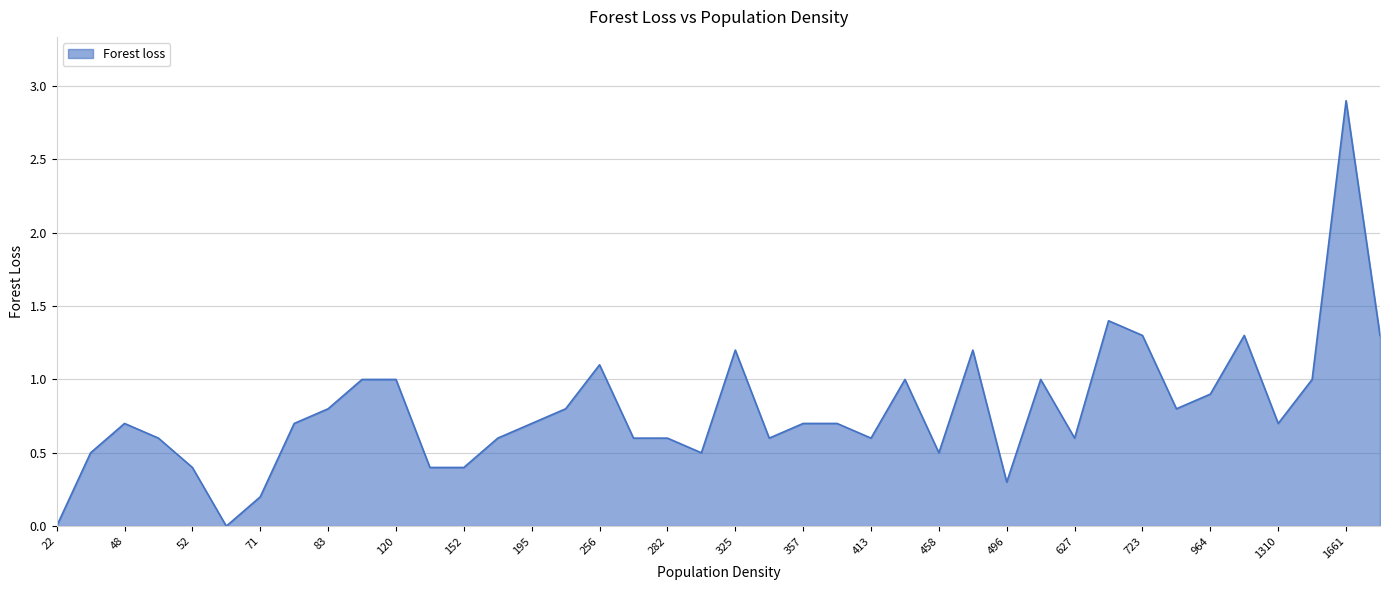

What is the greatest value displayed?

2.9